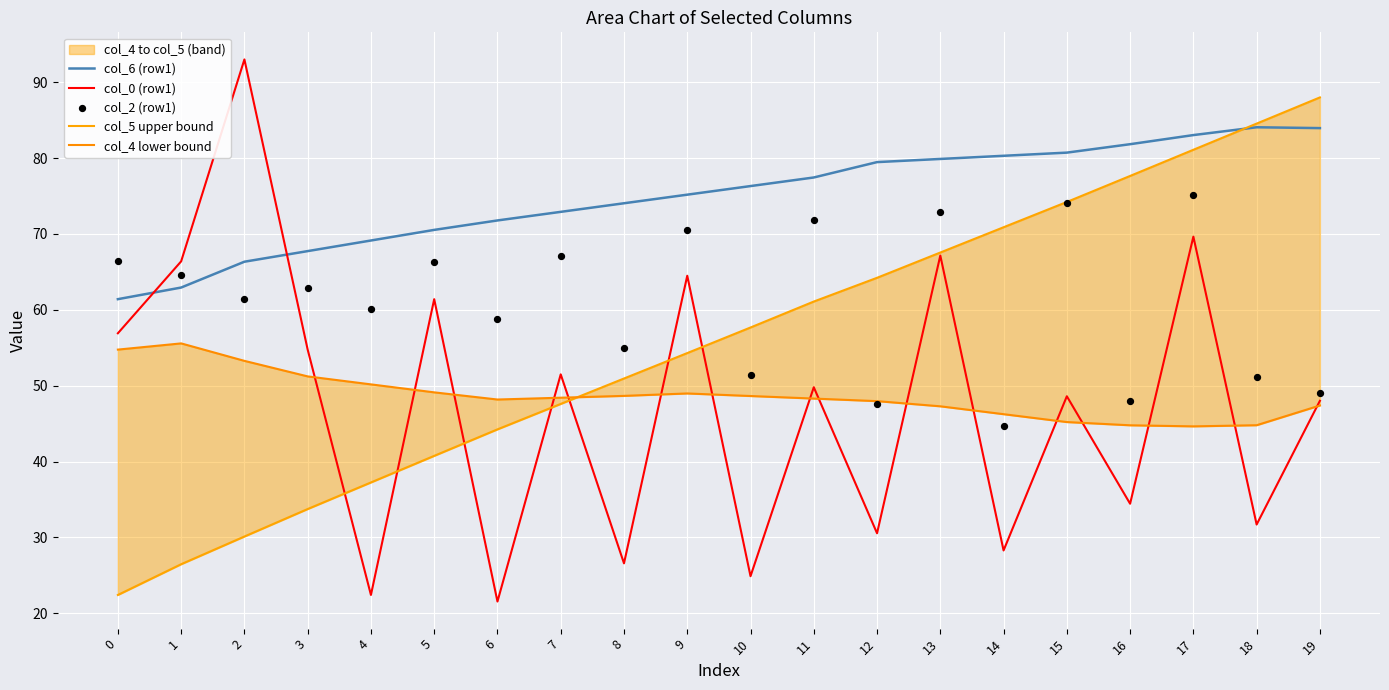

Is the value of col_5 upper bound at 2 greater than the value of col_0 (row1) at 7?

No